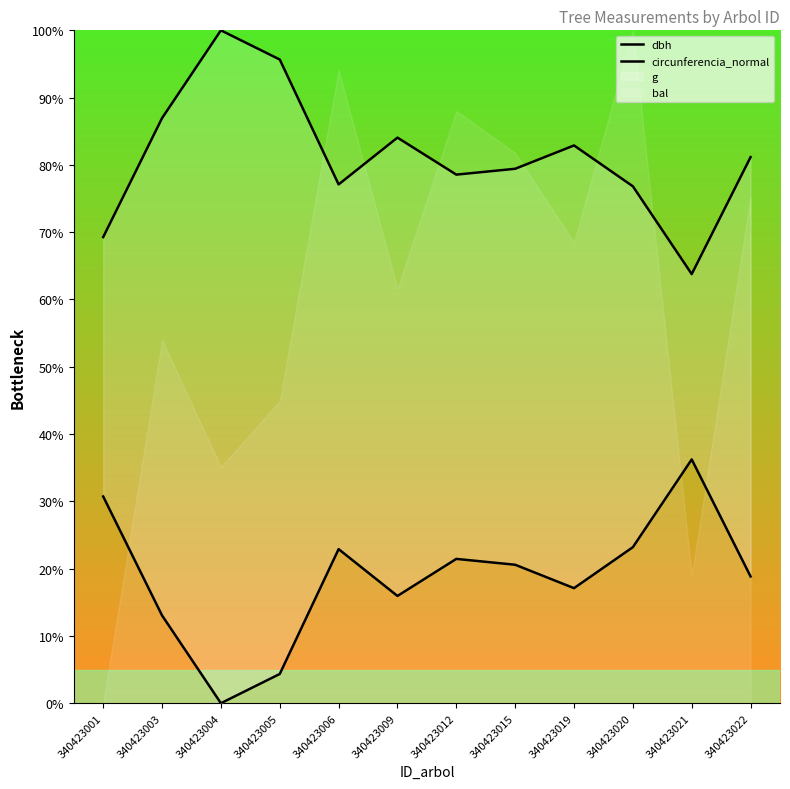

True or false: dbh and circunferencia_normal intersect in this chart.

False